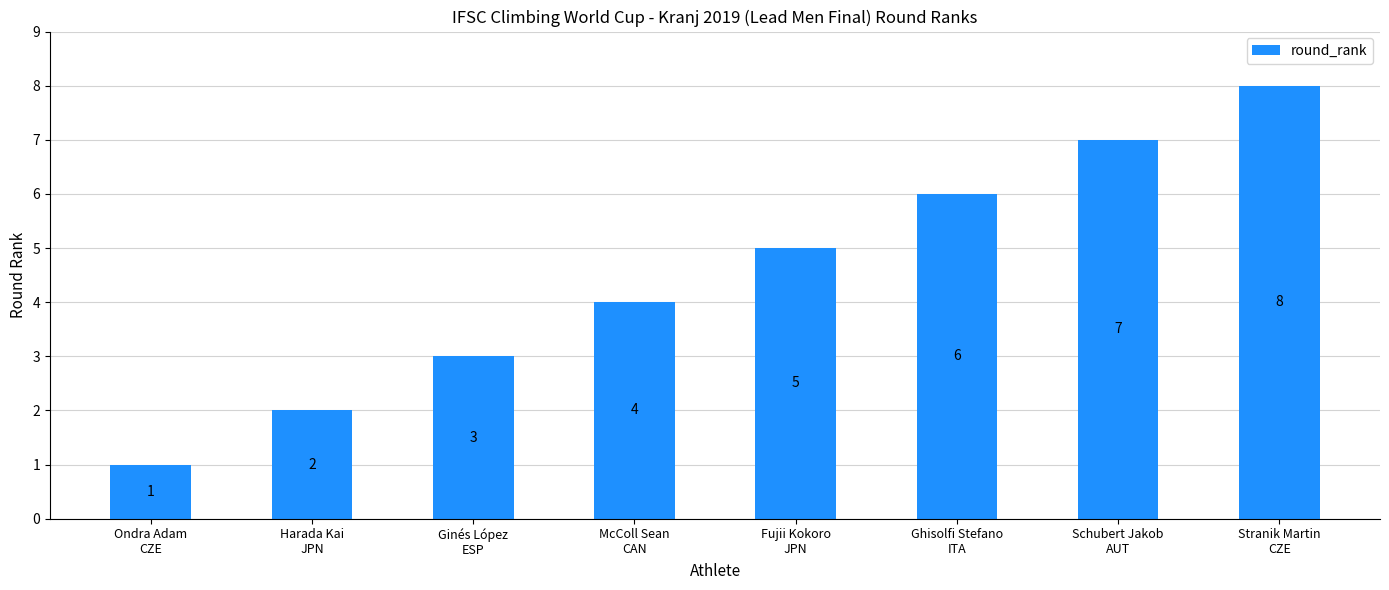

Approximately how many times larger is the value at Ginés López
ESP compared to Ondra Adam
CZE?

3.0